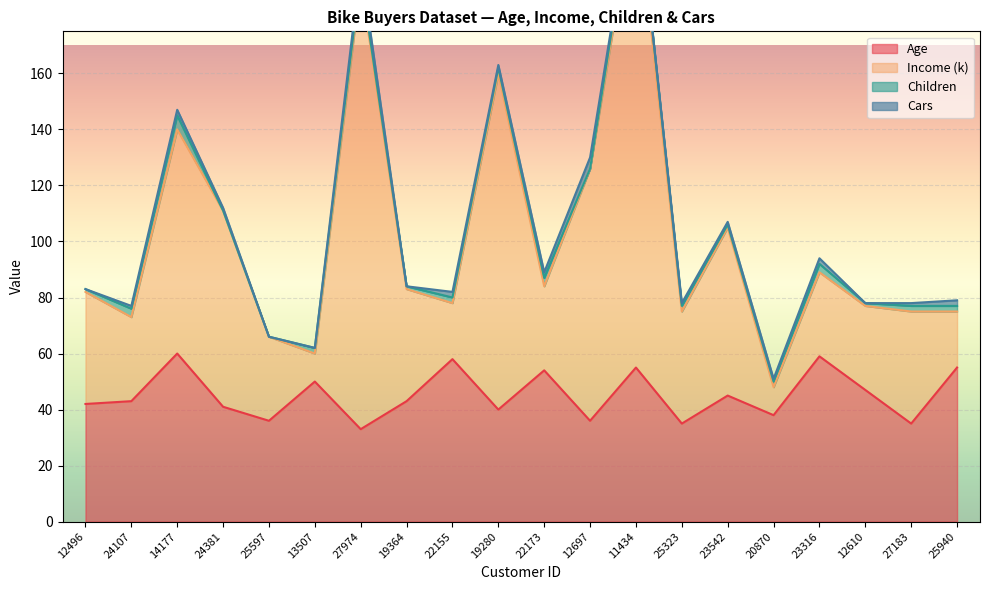

True or false: Income (k) and Age cross at least once.

False